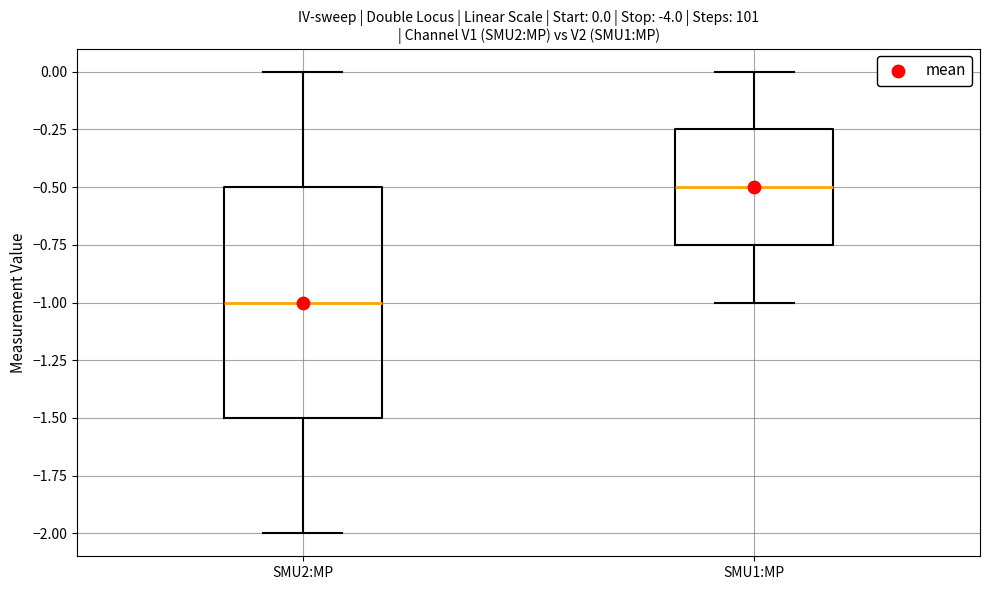

Comparing the boxes themselves (not the whiskers), which one is the tallest?

SMU2:MP